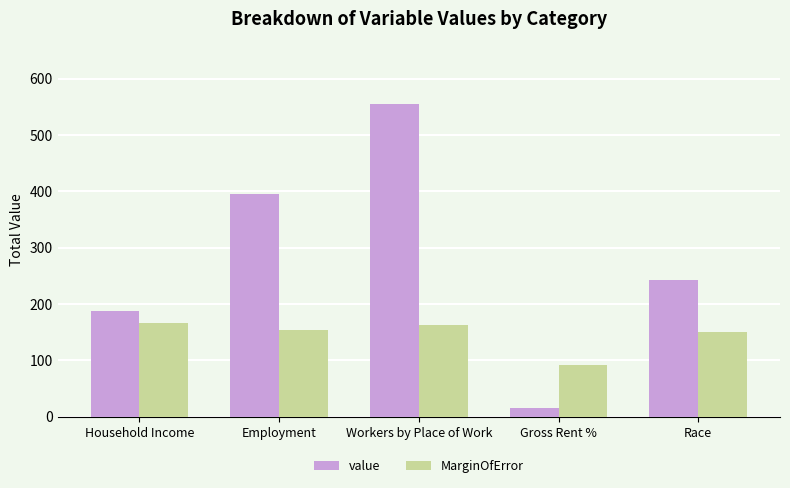

What is the sum of the value values at Household Income and Employment?

583